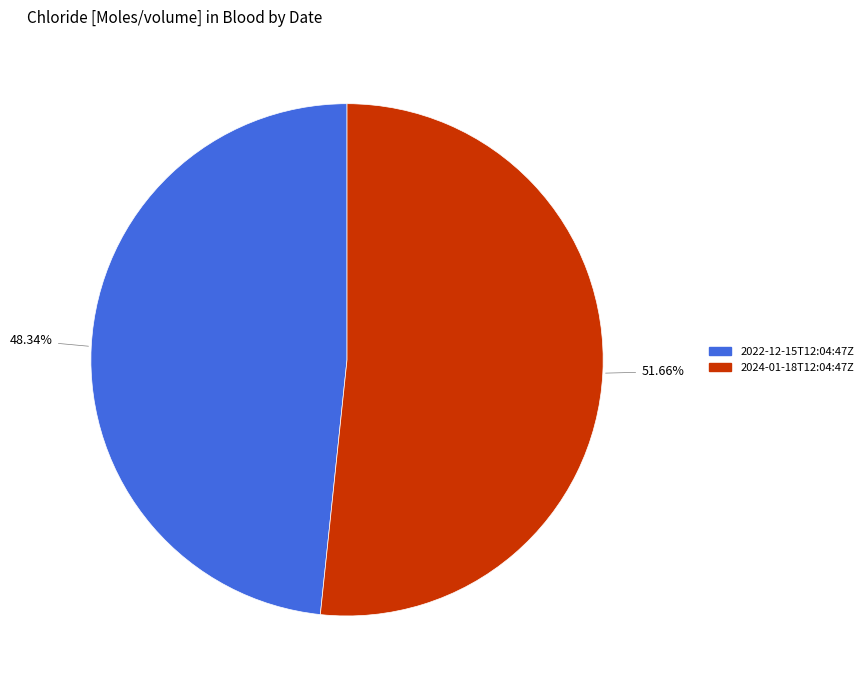

How many segments does this pie chart have?

2